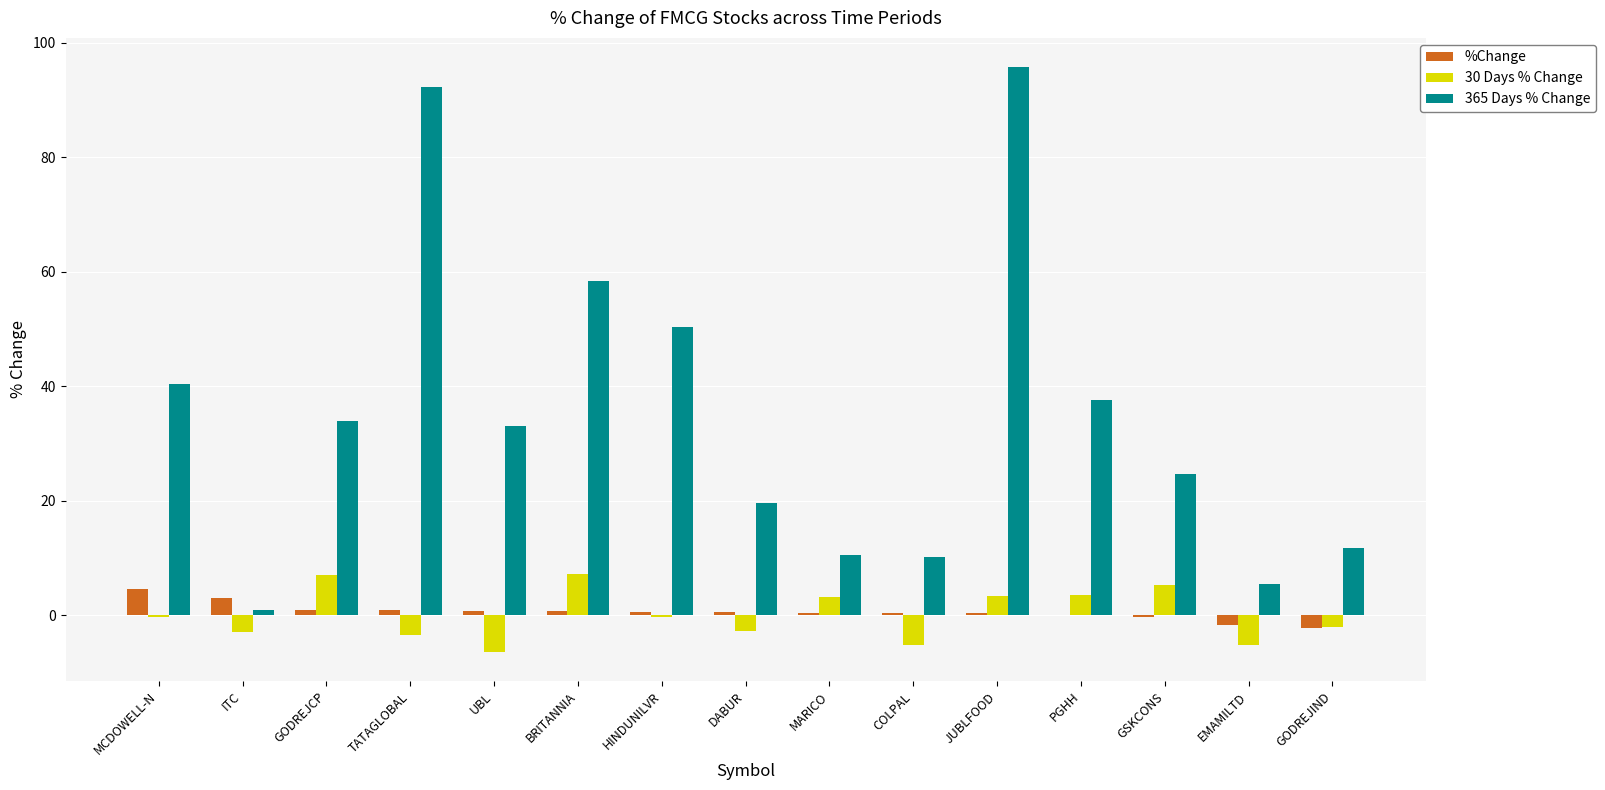

At which category is the sum across all series the highest?

JUBLFOOD